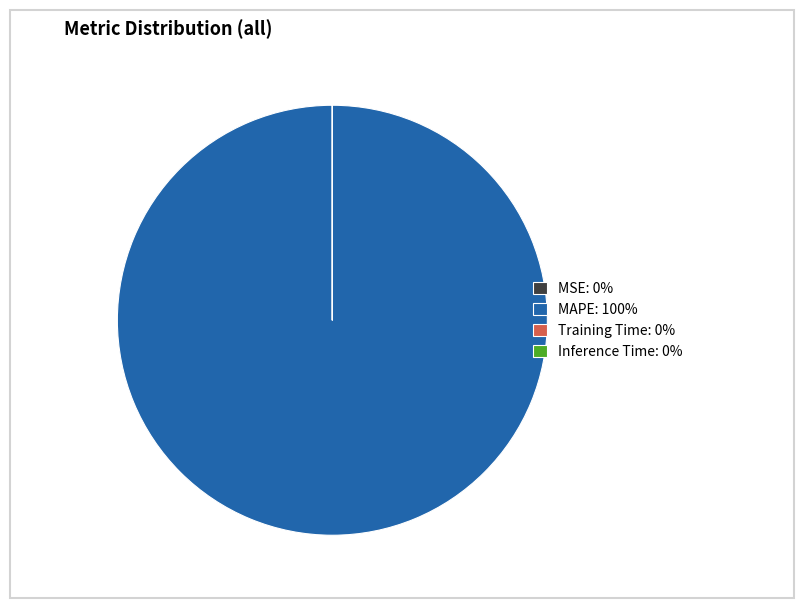

The MAPE: 100% slice represents 91% of the pie. True or false?

False